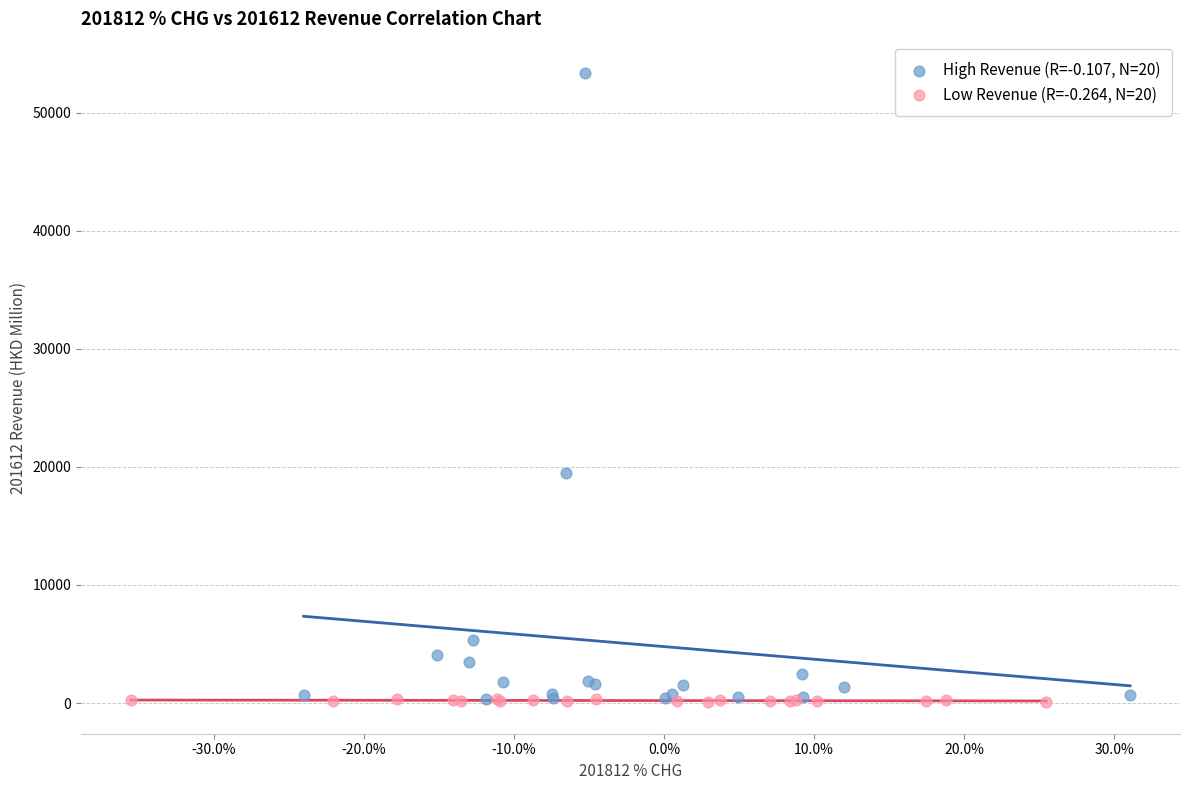

Which series has the widest spread of Y values?

High Revenue (R=-0.107, N=20)